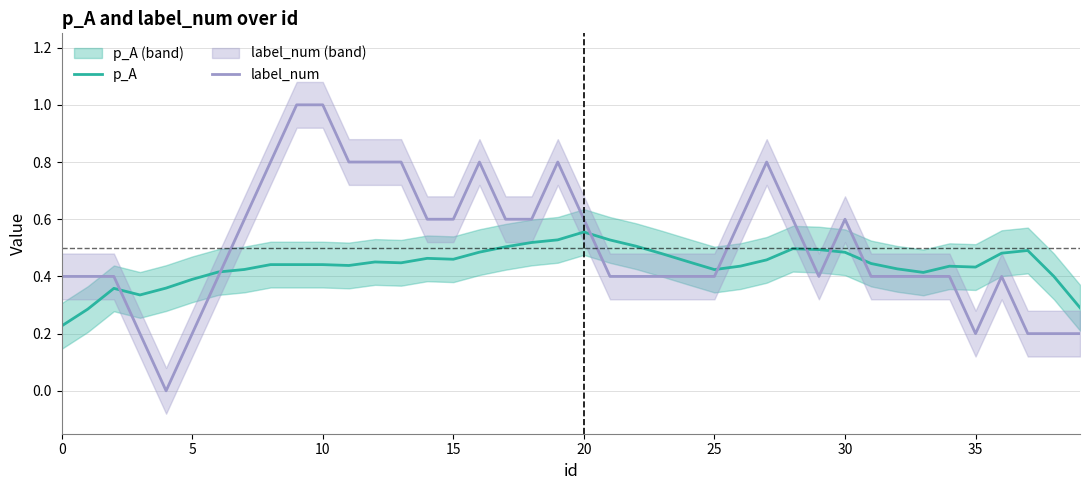

Does the chart have visible grid lines?

Yes